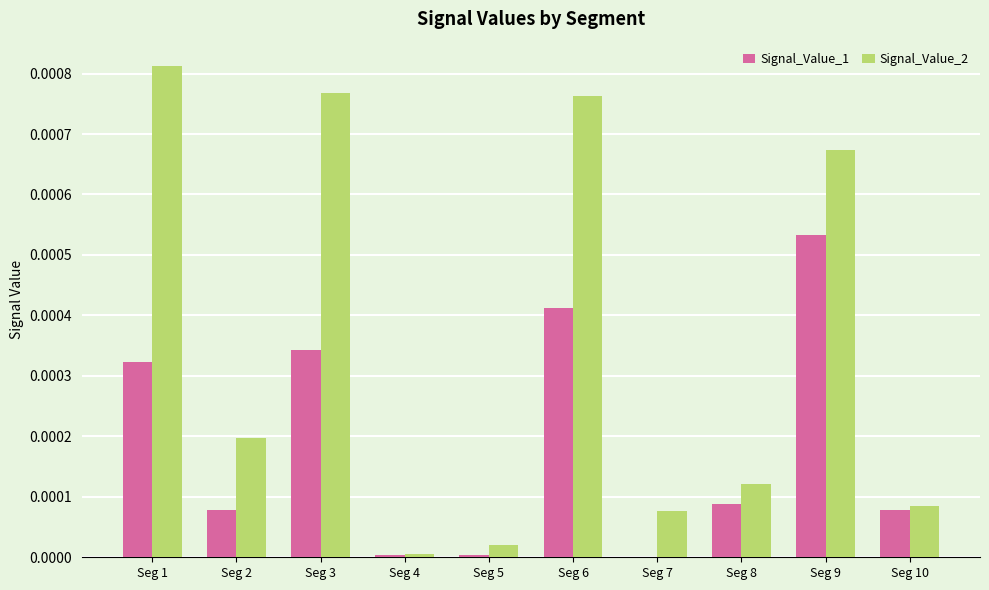

Which series has the largest total across all categories?

Signal_Value_2